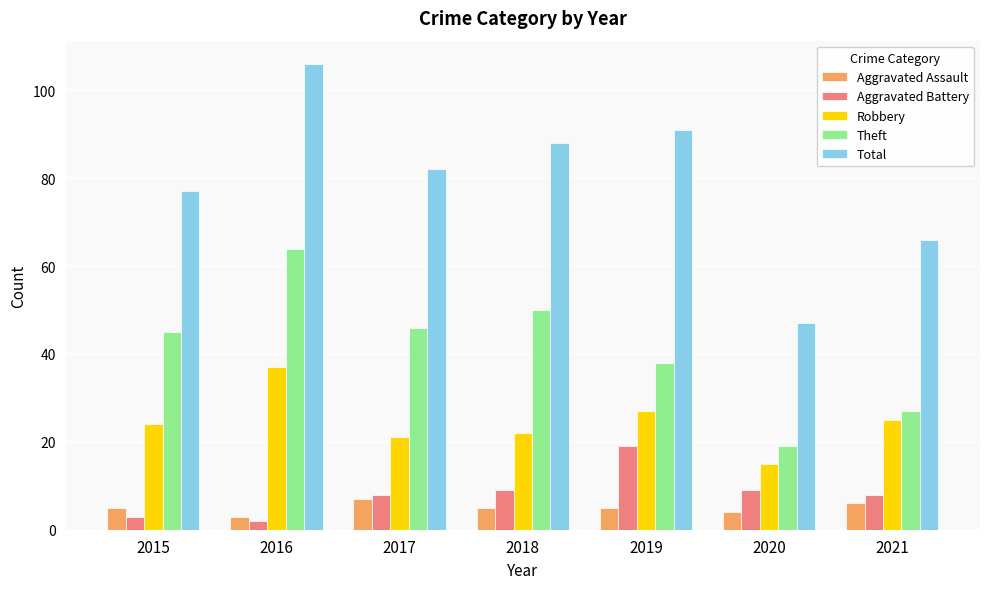

Reading left to right, transcribe all the data shown in this chart.

Aggravated Assault: 2015=5	2016=3	2017=7	2018=5	2019=5	2020=4	2021=6
Aggravated Battery: 2015=3	2016=2	2017=8	2018=9	2019=19	2020=9	2021=8
Robbery: 2015=24	2016=37	2017=21	2018=22	2019=27	2020=15	2021=25
Theft: 2015=45	2016=64	2017=46	2018=50	2019=38	2020=19	2021=27
Total: 2015=77	2016=106	2017=82	2018=88	2019=91	2020=47	2021=66